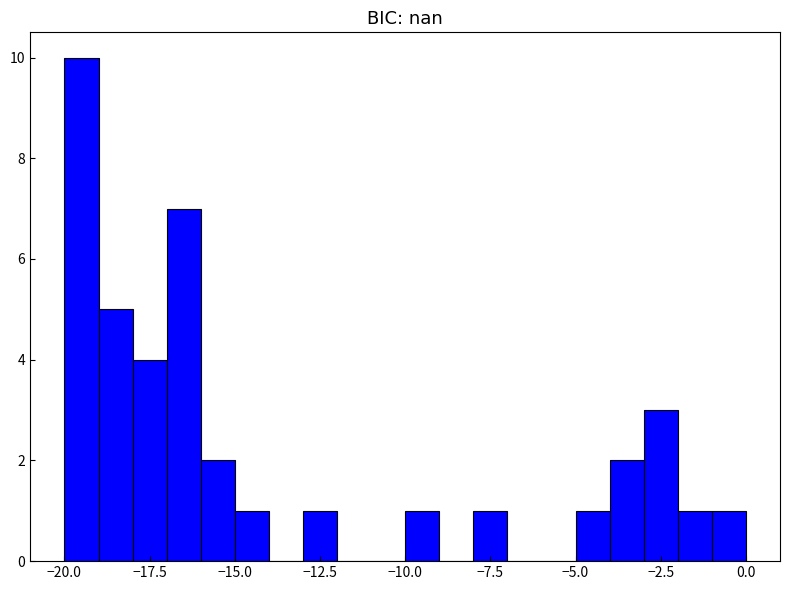

Around what value on the x-axis is the tallest bar? Give the approximate position of its centre, as read against the axis.

-19.5